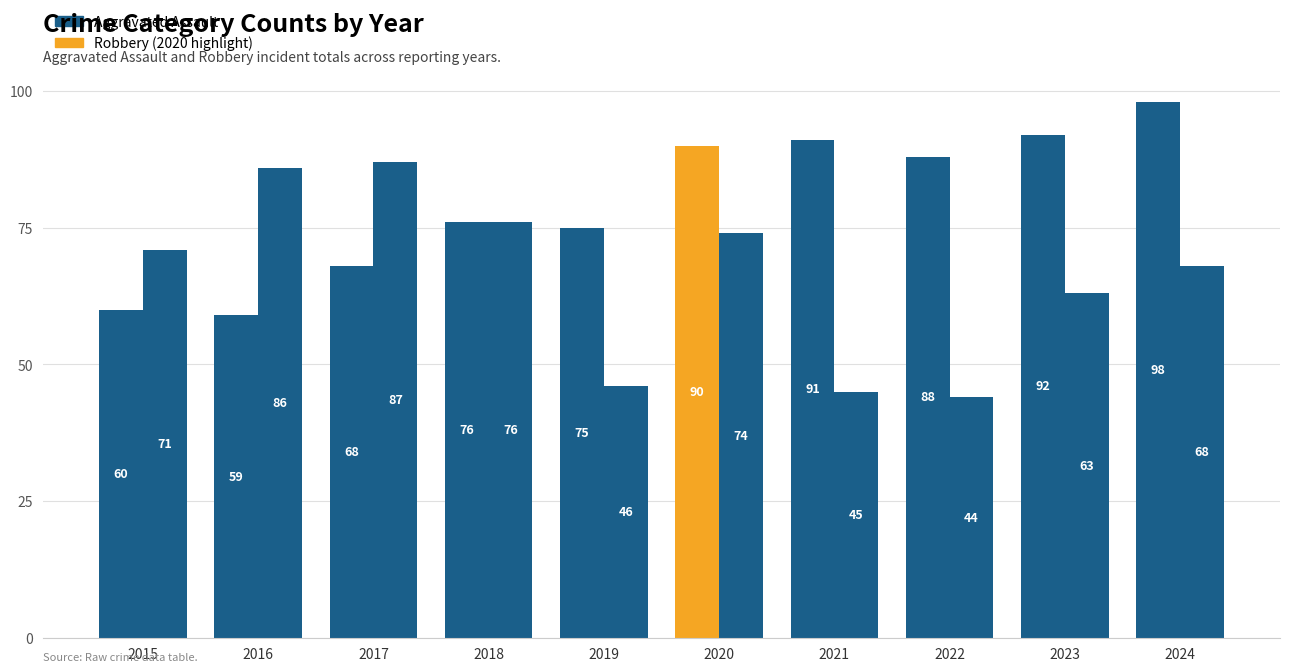

What are all the series names shown in the legend?

Aggravated Assault, Robbery